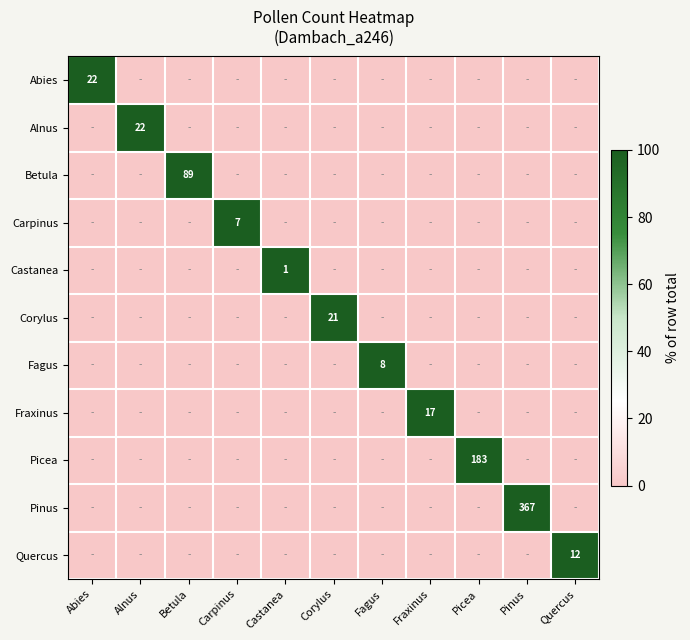

The value of Castanea at Castanea is 1. True or false?

True